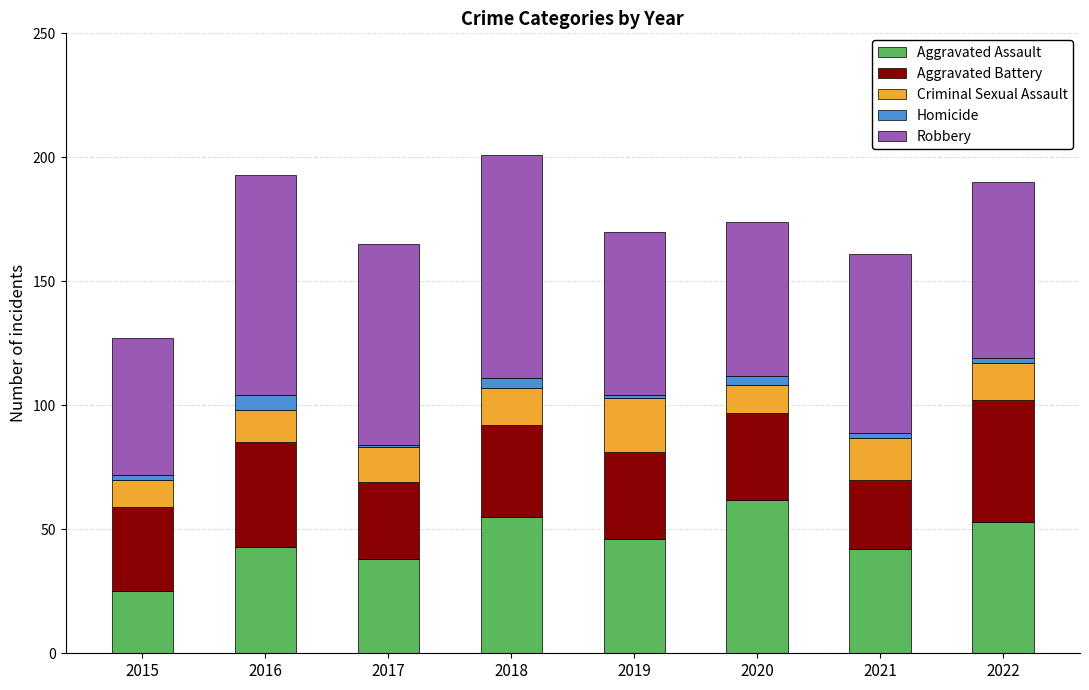

What is the total value across all series at 2016?

193